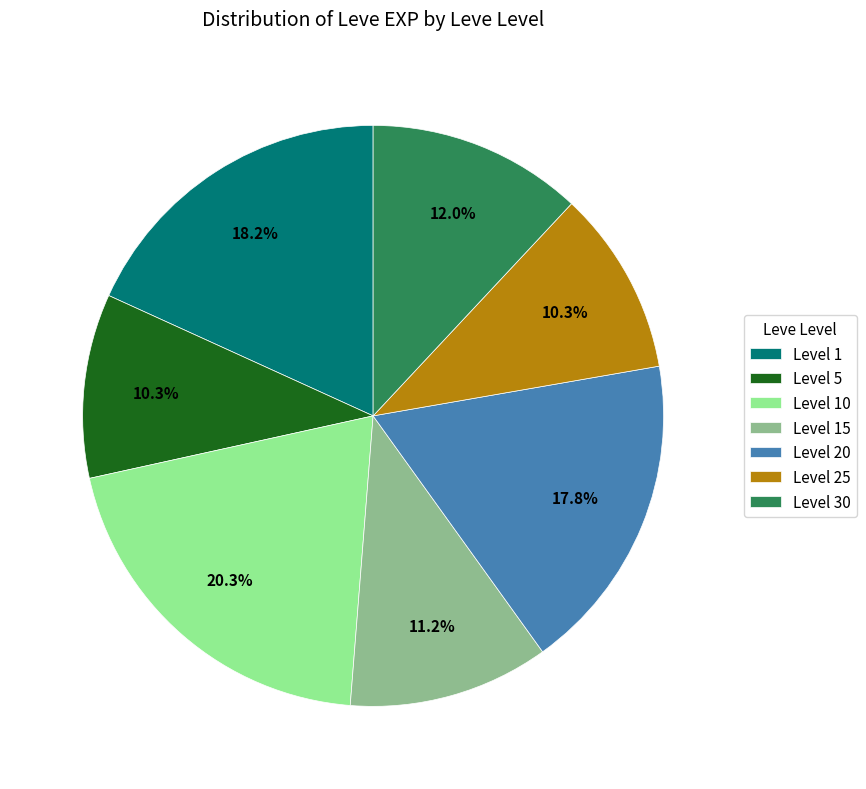

What is the largest slice in the pie chart?

Level 10